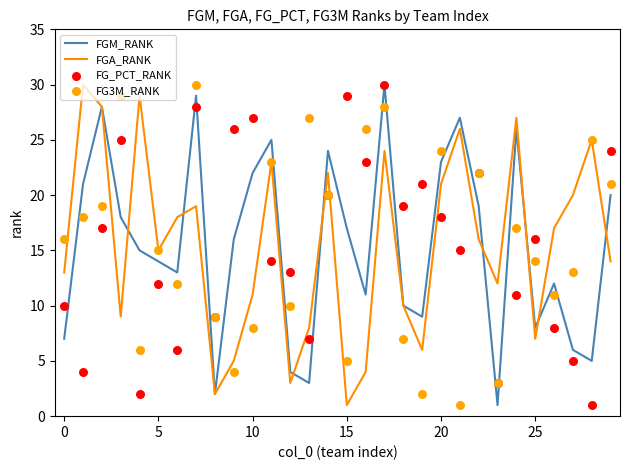

At which category is the sum across all series the highest?

17